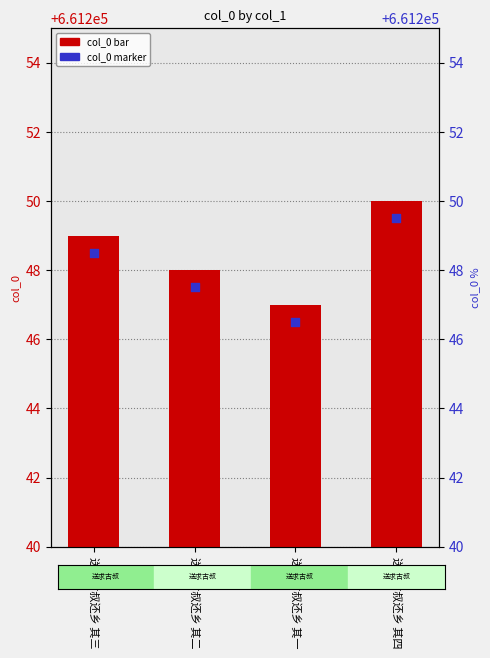

What is the total value across all series at 送求古叔还乡 其一?

1322493.5